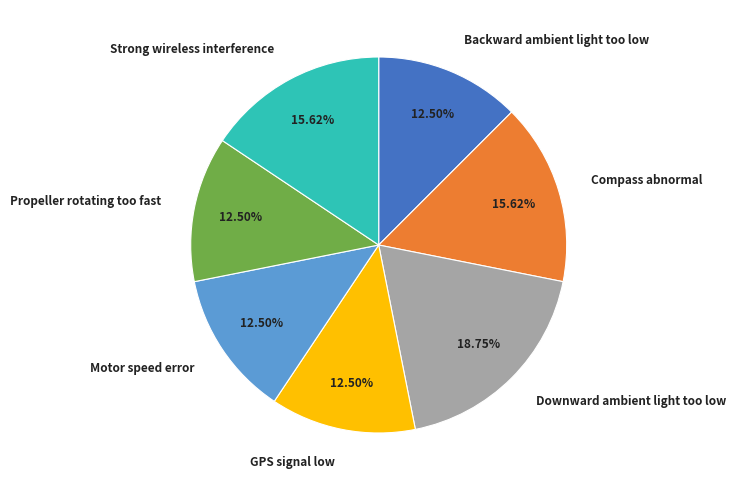

Is there a majority slice in this chart?

No